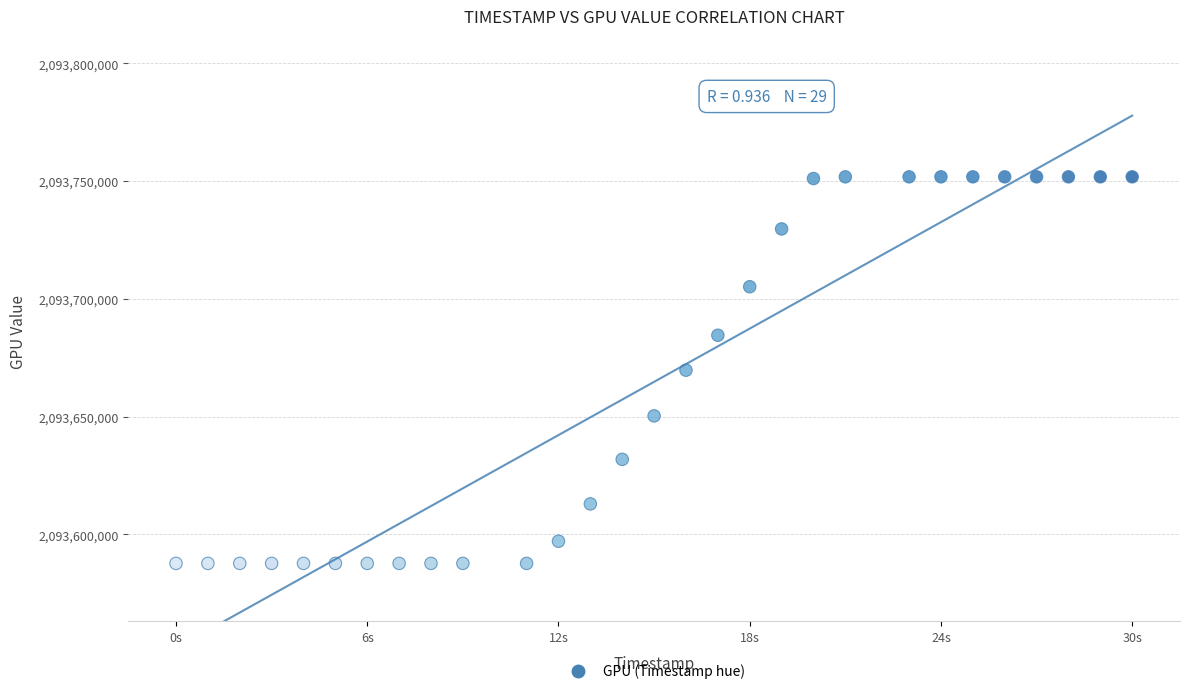

What is the range of X values (max minus min)?

30